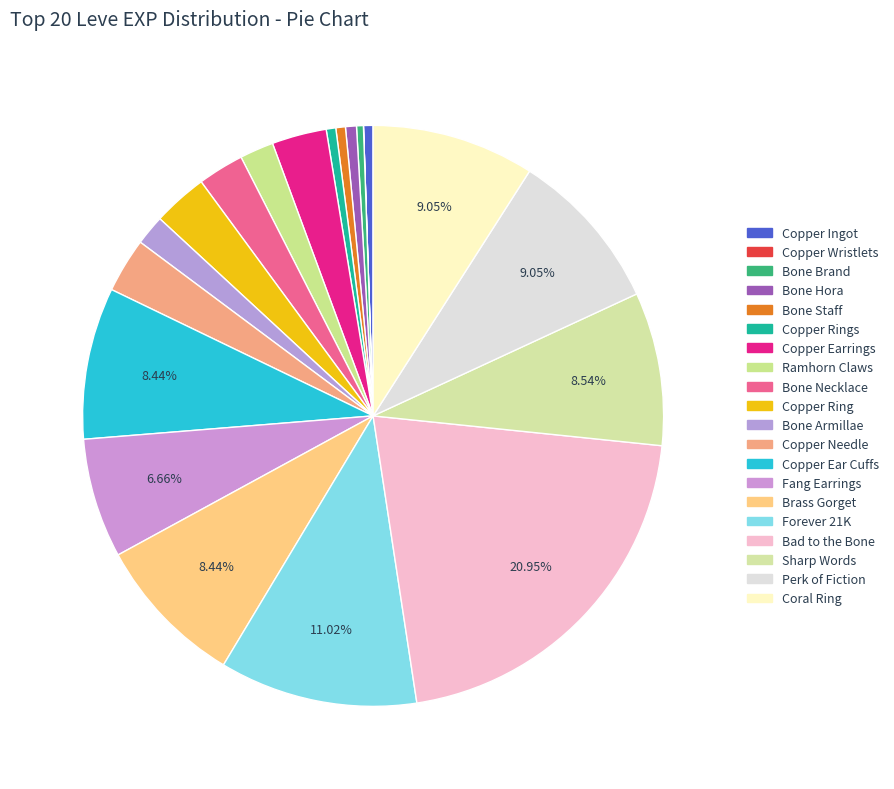

How many slices are in this pie chart?

20